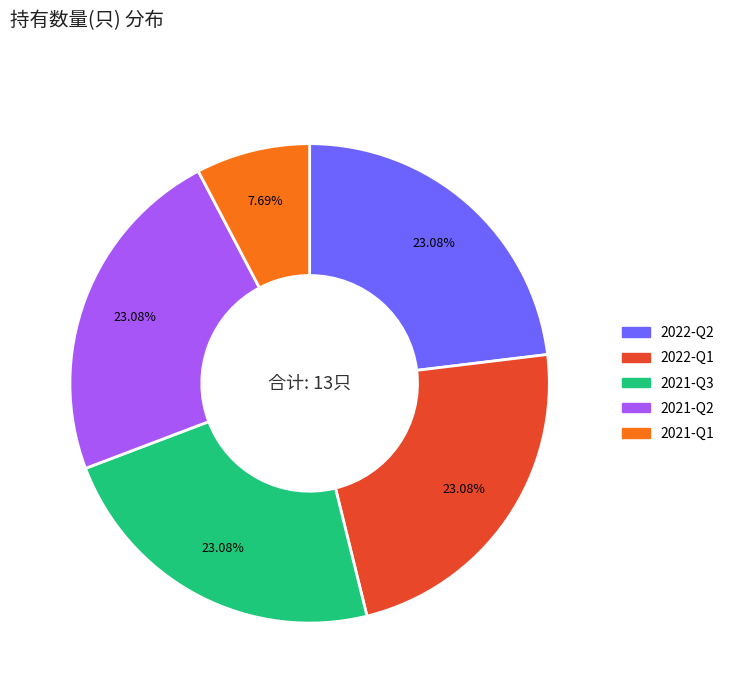

Does 2021-Q3 represent more than half of the total?

No